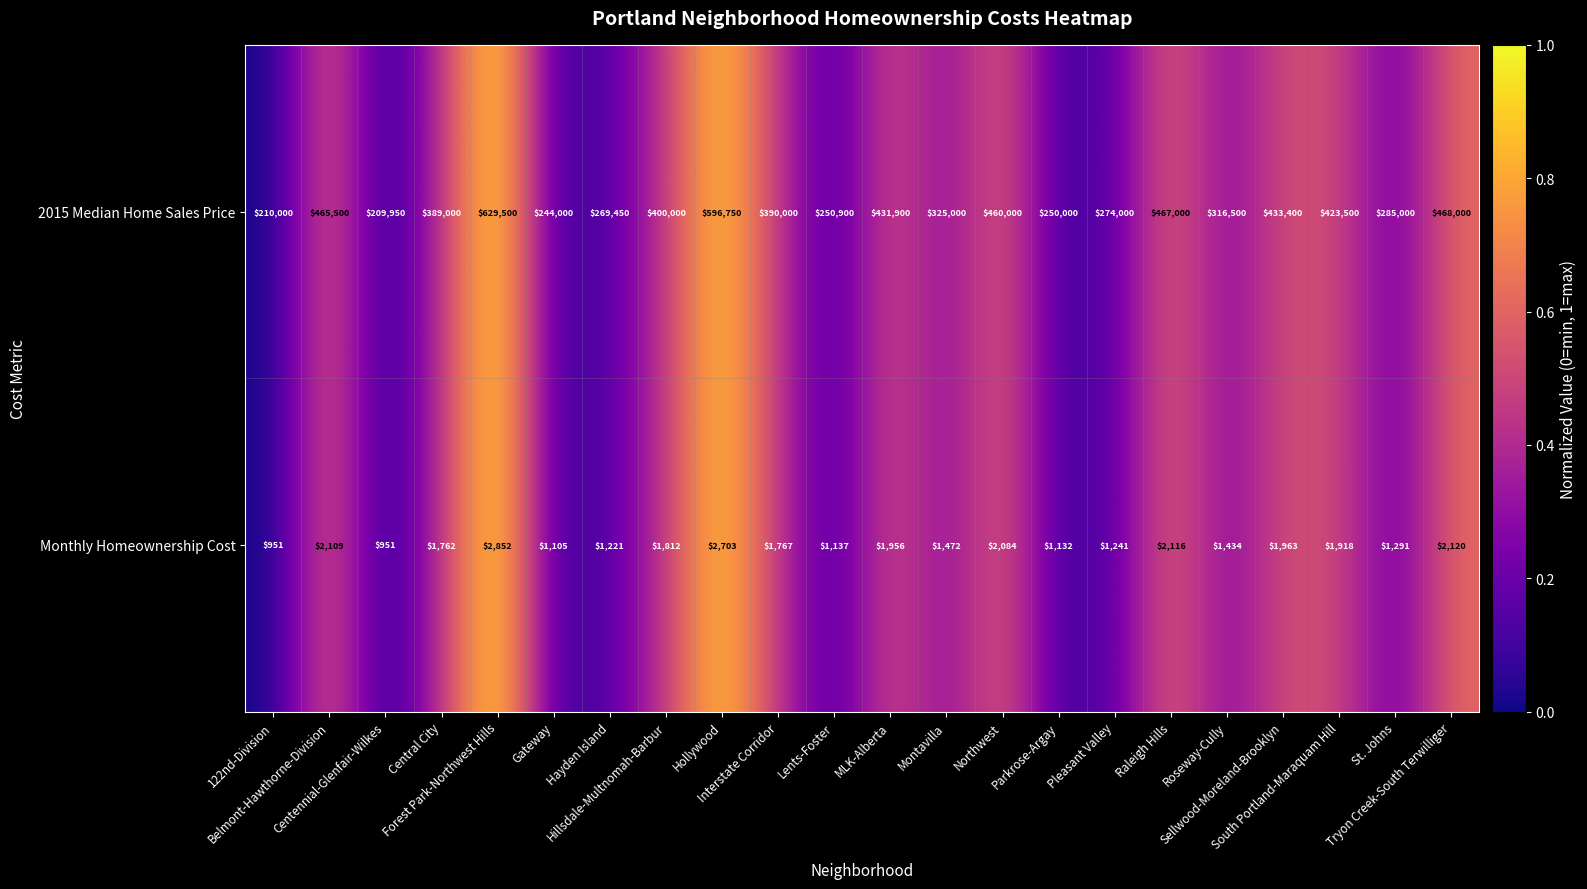

Which series has the widest spread of values?

2015 Median Home Sales Price